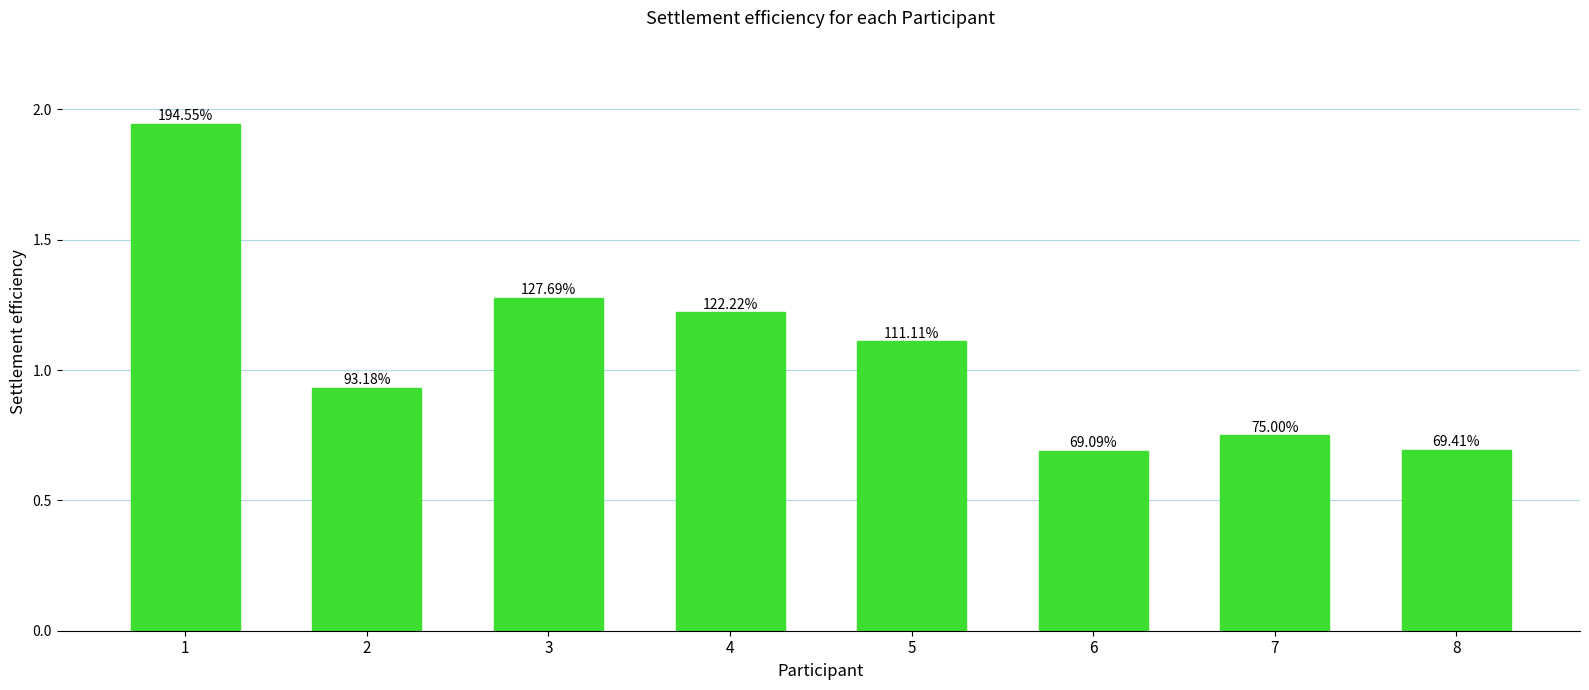

Reading left to right, extract all data points from this chart.

1=1.9	2=0.9	3=1.3	4=1.2	5=1.1	6=0.7	7=0.8	8=0.7